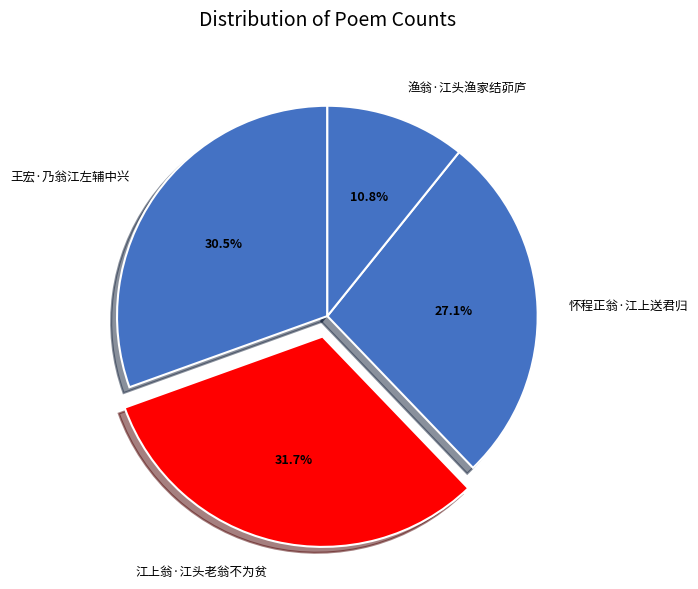

Rank the categories by value from highest to lowest.

江上翁·江头老翁不为贫, 王宏·乃翁江左辅中兴, 怀程正翁·江上送君归, 渔翁·江头渔家结茆庐